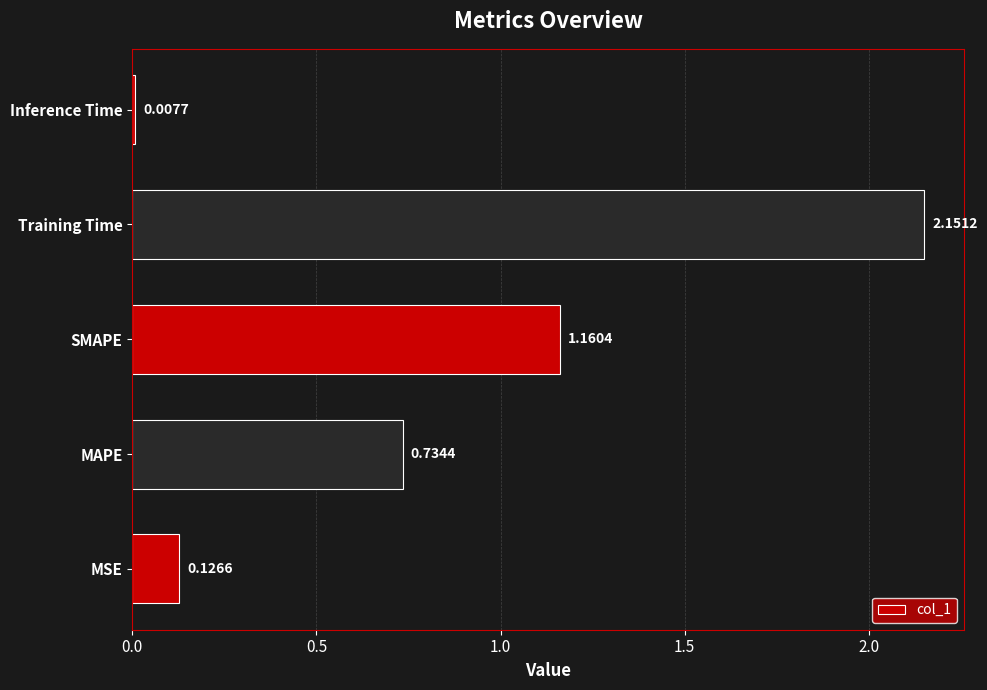

Rank the categories by value from highest to lowest.

Training Time, SMAPE, MAPE, MSE, Inference Time